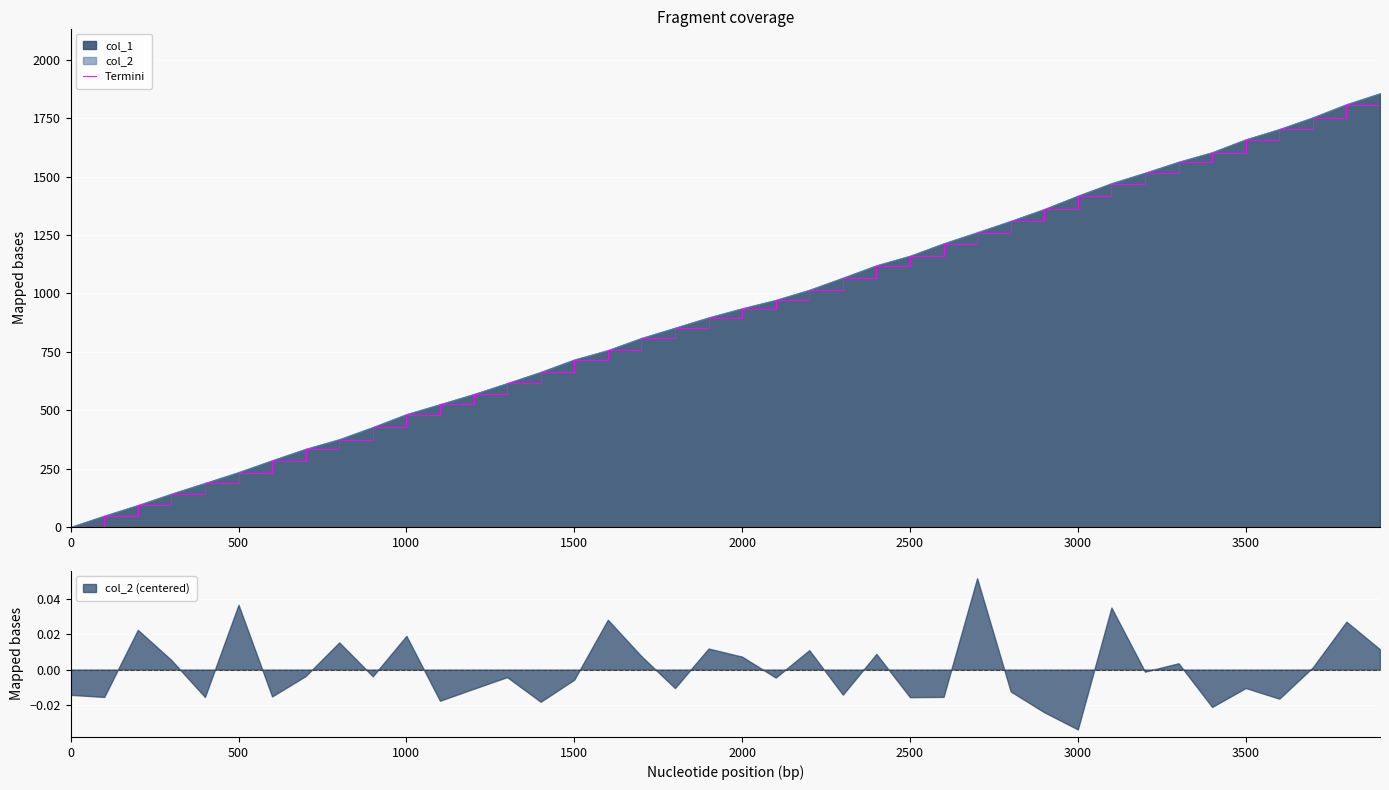

Reading left to right, transcribe all the data shown in this chart.

0	48	93	142	188	234	285	334	375	427	482	525	568	615	663	716	756	808	852	896	935	971	1014	1066	1119	1160	1213	1260	1309	1360	1417	1470	1515	1562	1603	1658	1702	1752	1808	1855